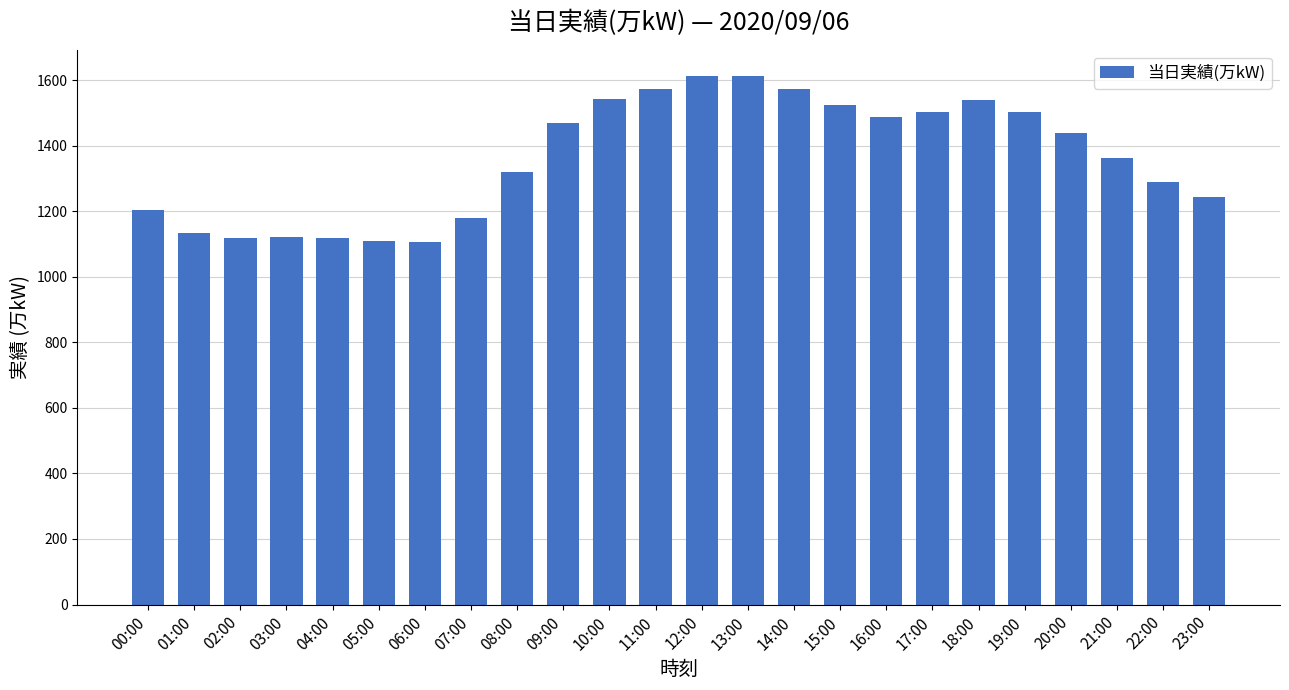

What is the maximum value shown in the chart?

1612